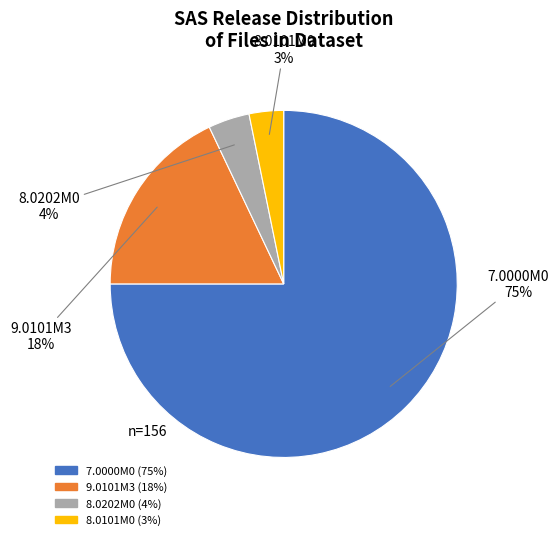

Count the number of slices in the pie.

4